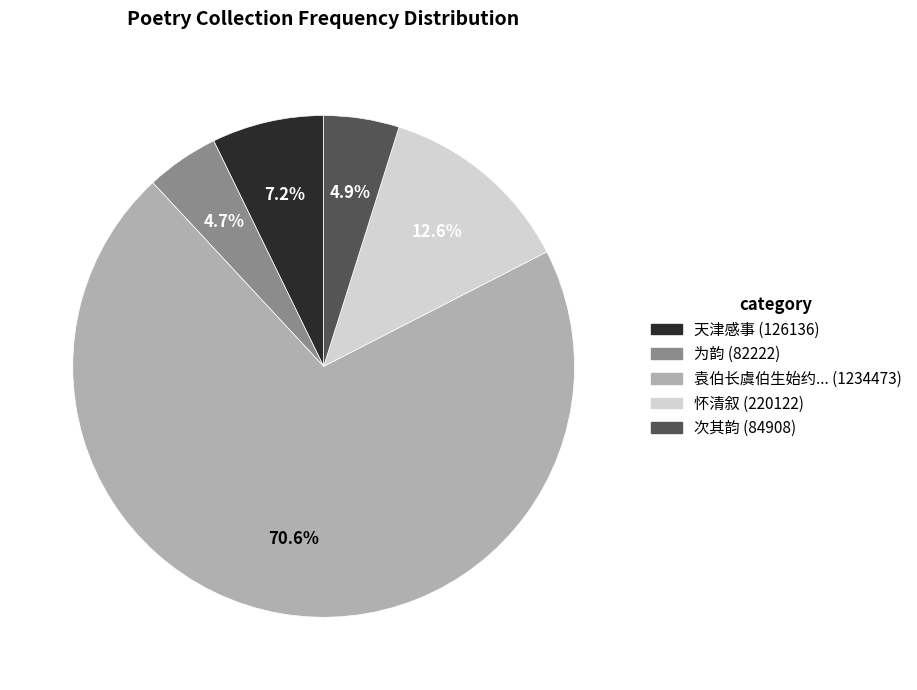

Does any single category account for the majority?

Yes